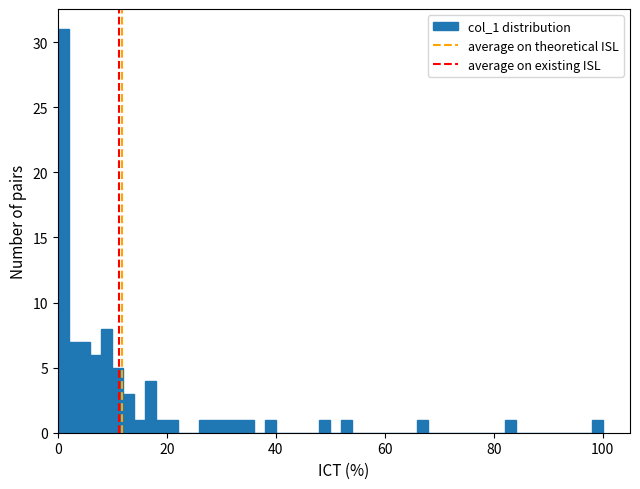

Around what value on the x-axis is the tallest bar? Give the approximate position of its centre, as read against the axis.

2